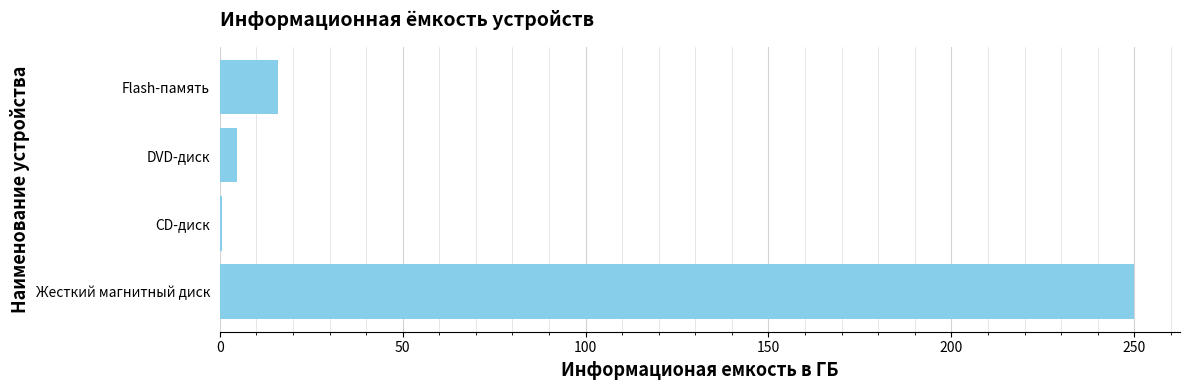

Which category has the highest value across all series?

Жесткий магнитный диск